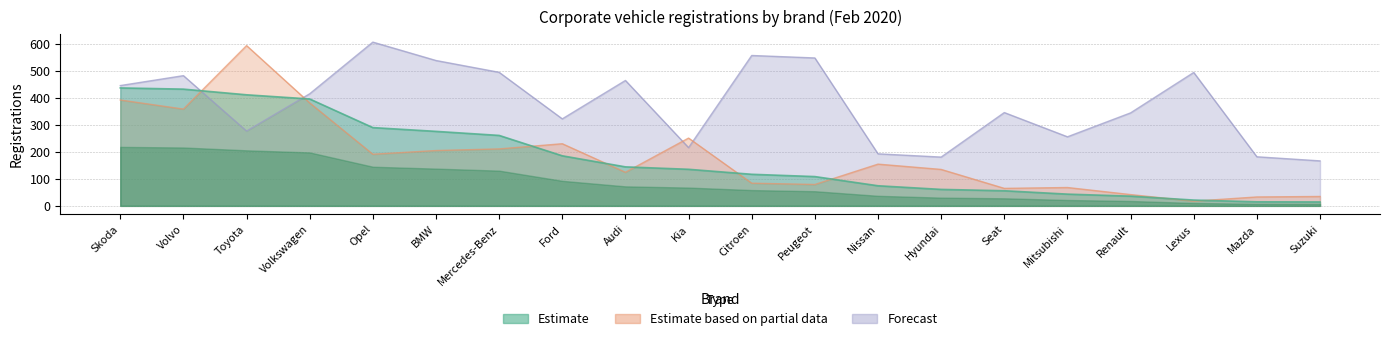

What is the label of the 15th point from the right?

BMW